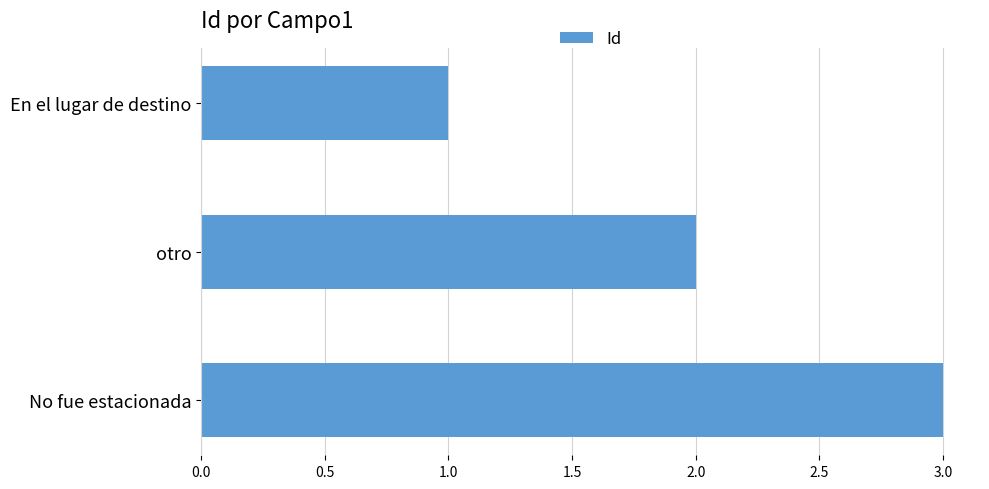

List the labels in order of value, smallest first.

En el lugar de destino, otro, No fue estacionada